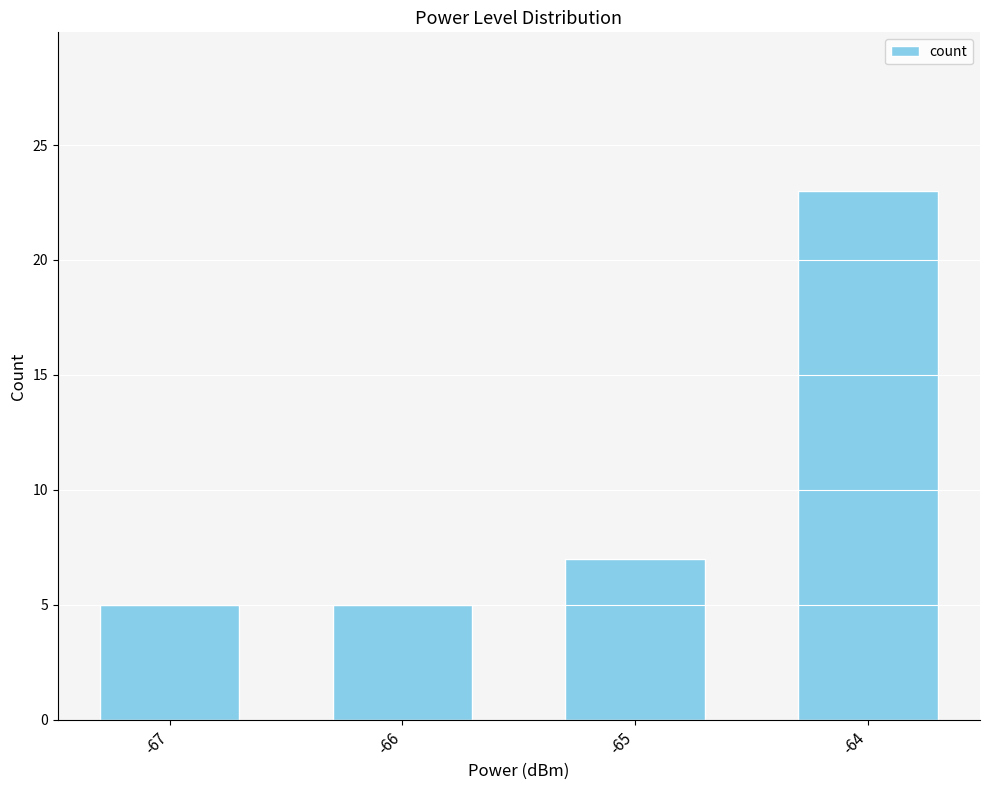

Does the chart contain stacked bars?

No